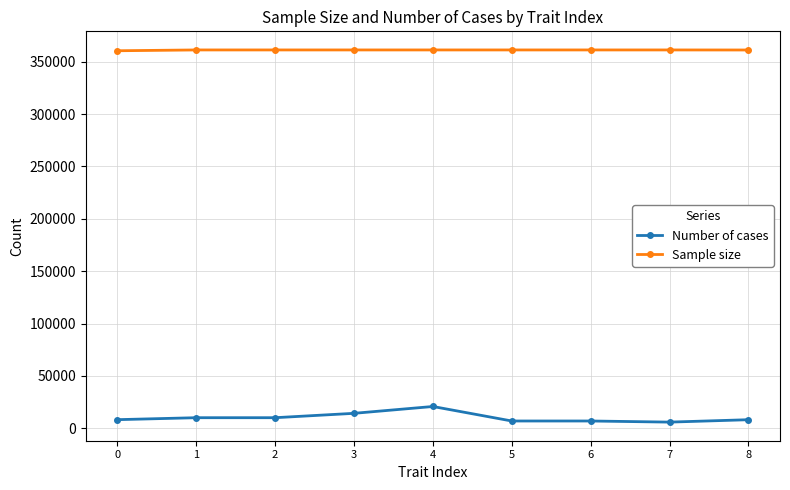

The value of Sample size at 0 is 613907. True or false?

False